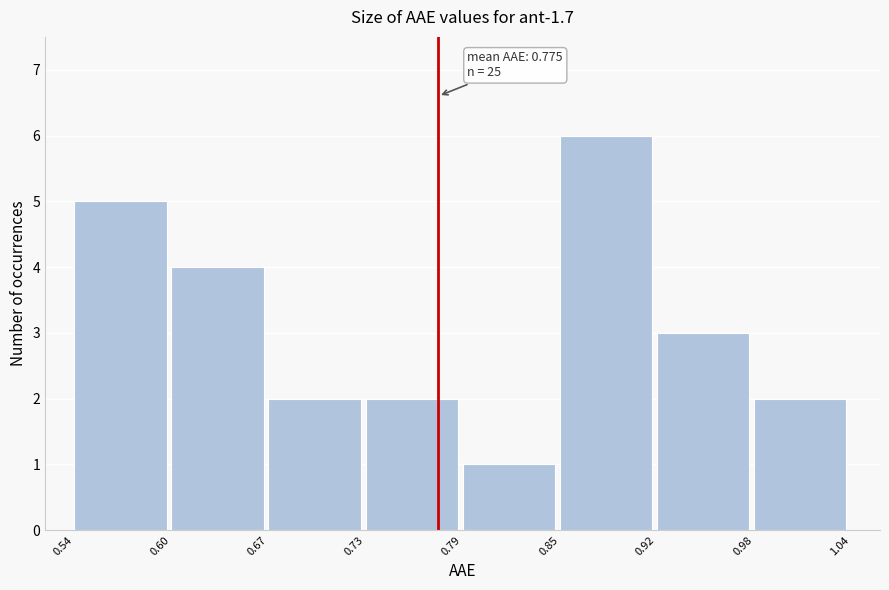

Over which range of the x-axis is the bar tallest?

0.85 to 0.92